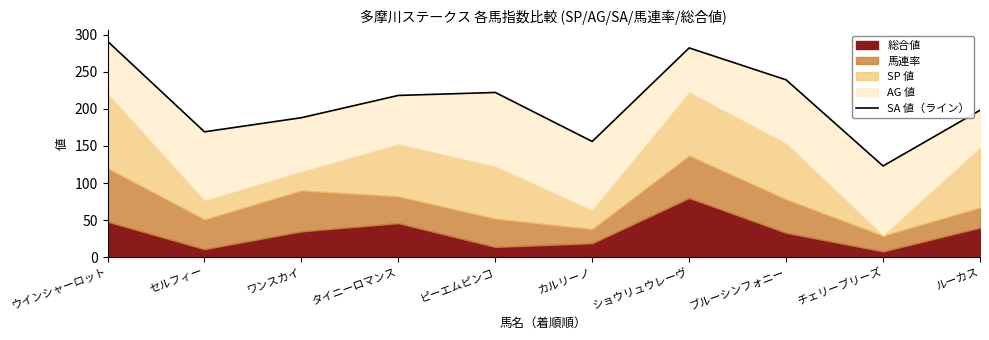

Which has a higher value, タイニーロマンス or ルーカス?

タイニーロマンス